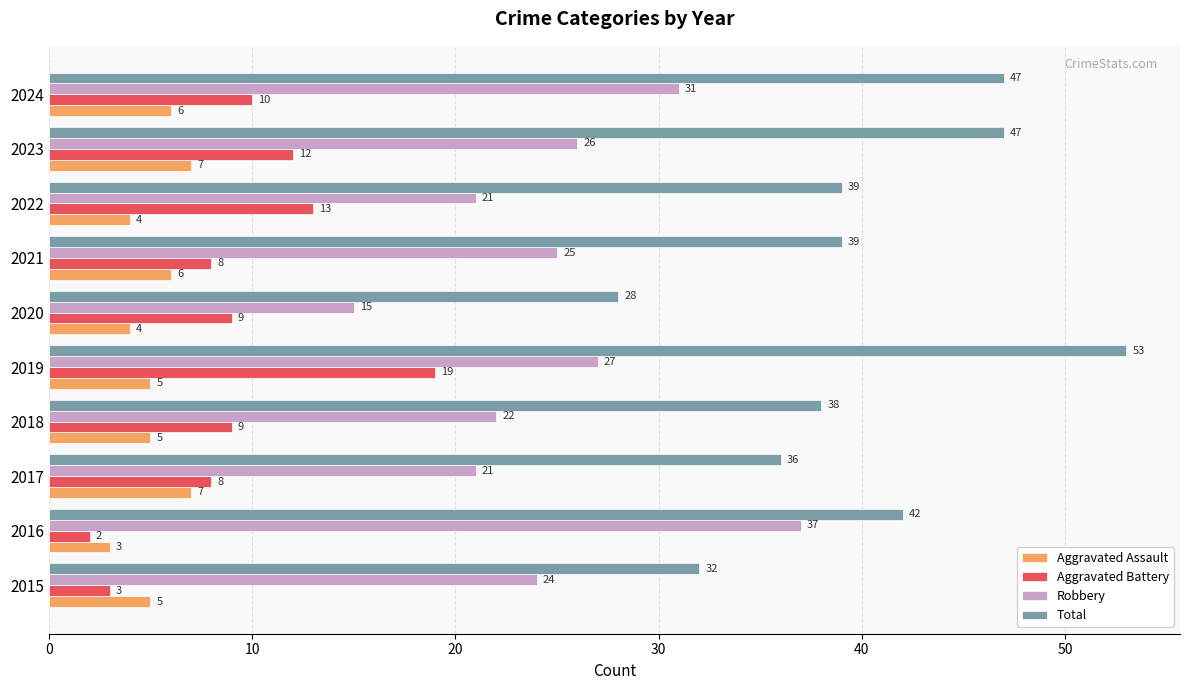

Which series changed the most between 2019 and 2021?

Total